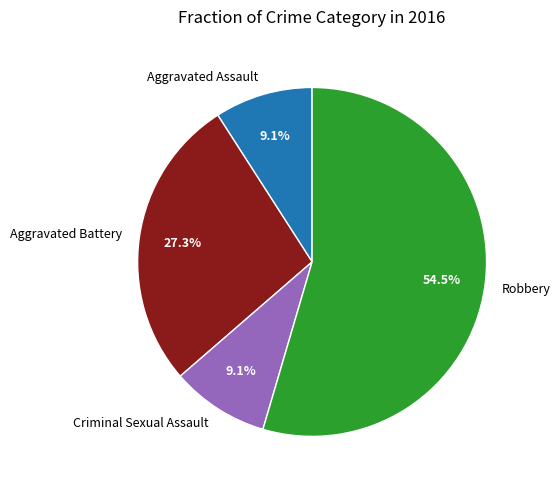

Is there any slice that represents more than half of the pie?

Yes